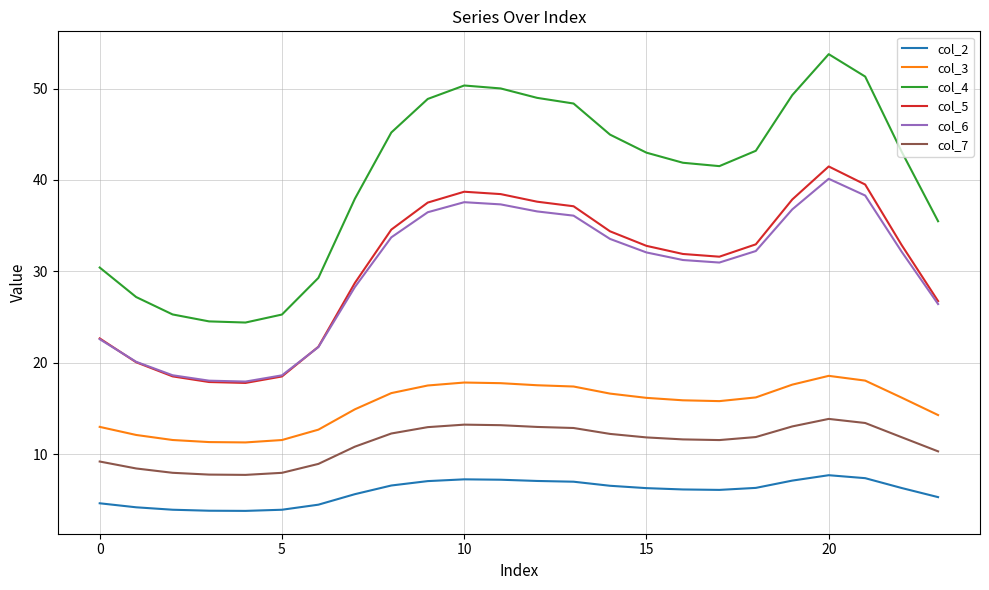

Which series has the largest total across all categories?

col_4